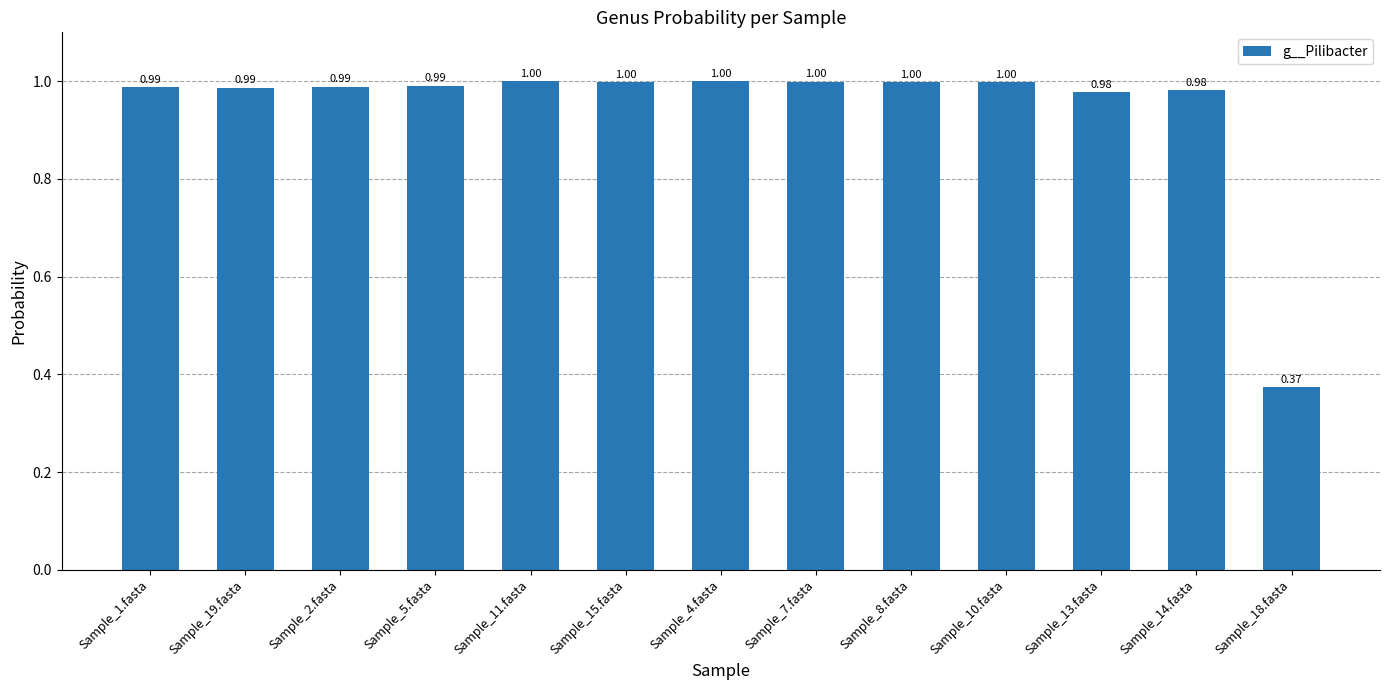

Which category has the lowest value across all series?

Sample_18.fasta